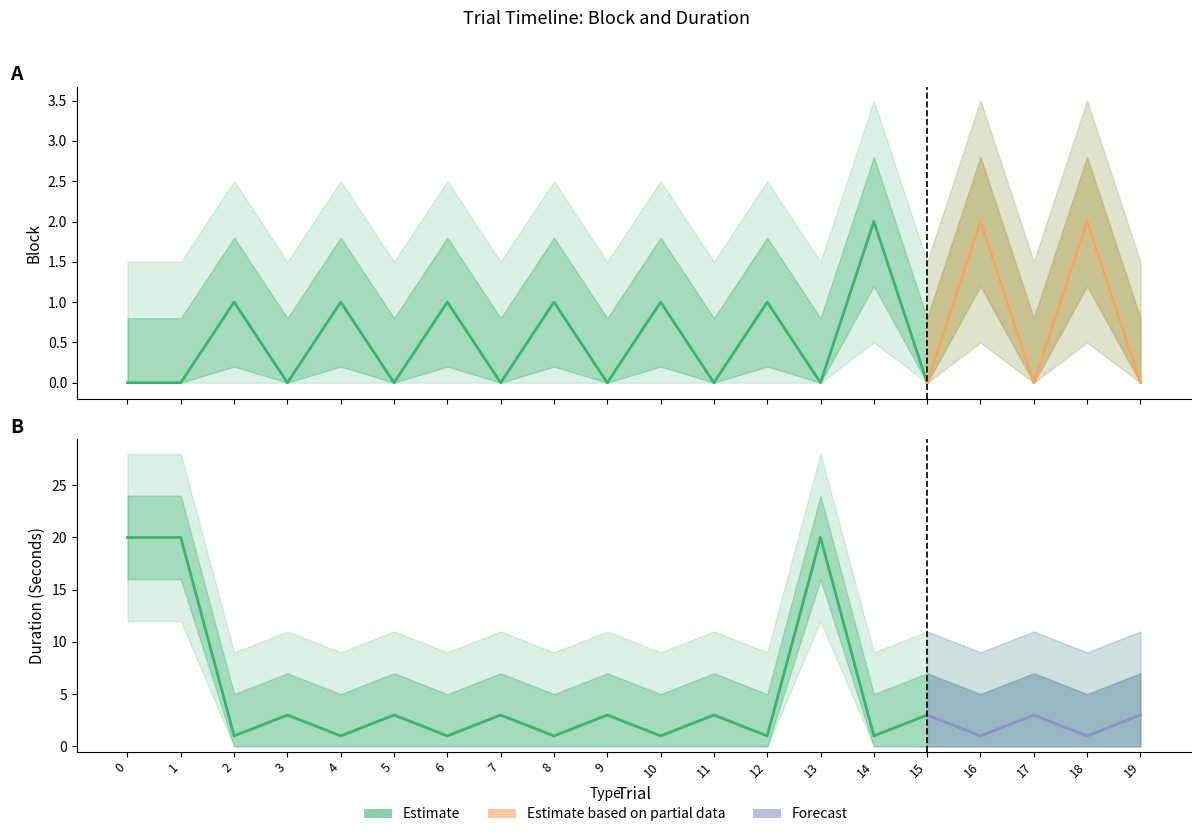

Rank the categories by Duration_Seconds value from lowest to highest.

2, 4, 6, 8, 10, 12, 14, 16, 18, 3, 5, 7, 9, 11, 15, 17, 19, 0, 1, 13